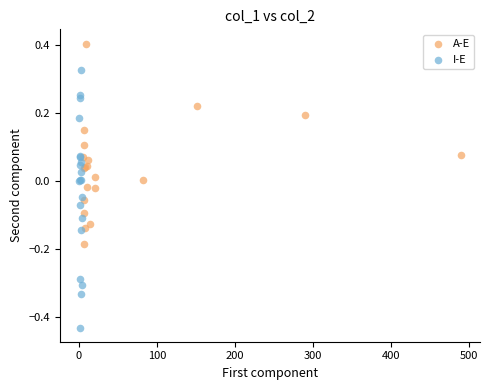

Which series reaches the minimum Y coordinate?

I-E